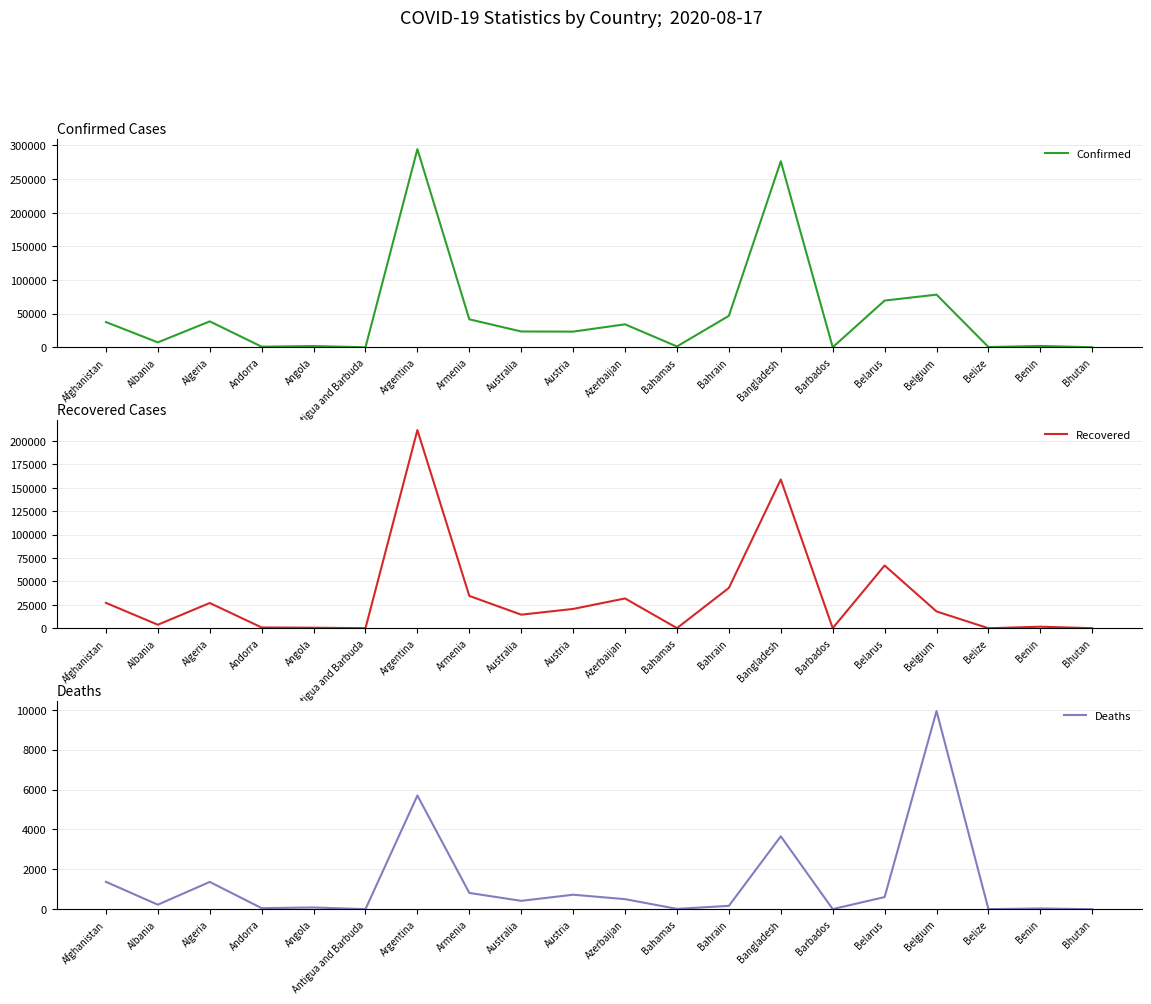

How many series are shown in this chart?

3